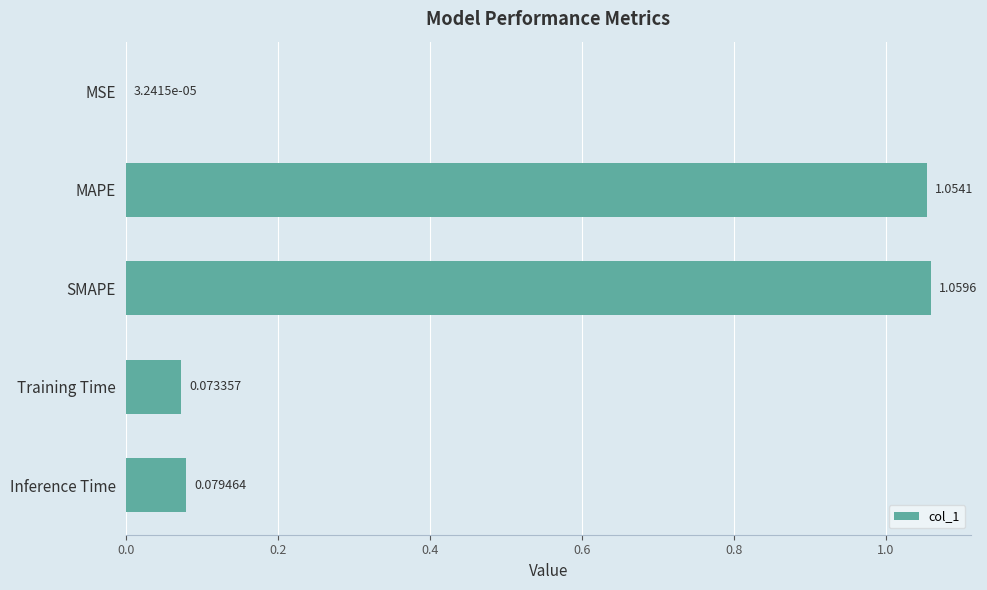

Approximately how many times larger is the value at SMAPE compared to MAPE?

1.0